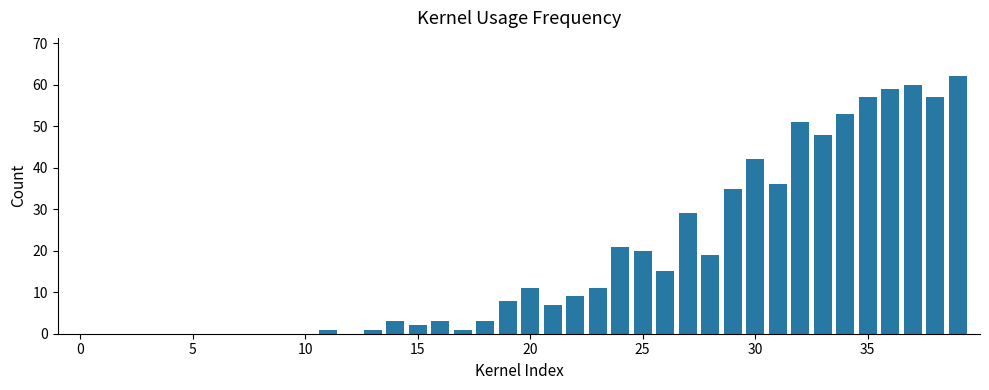

What is the average value?

18